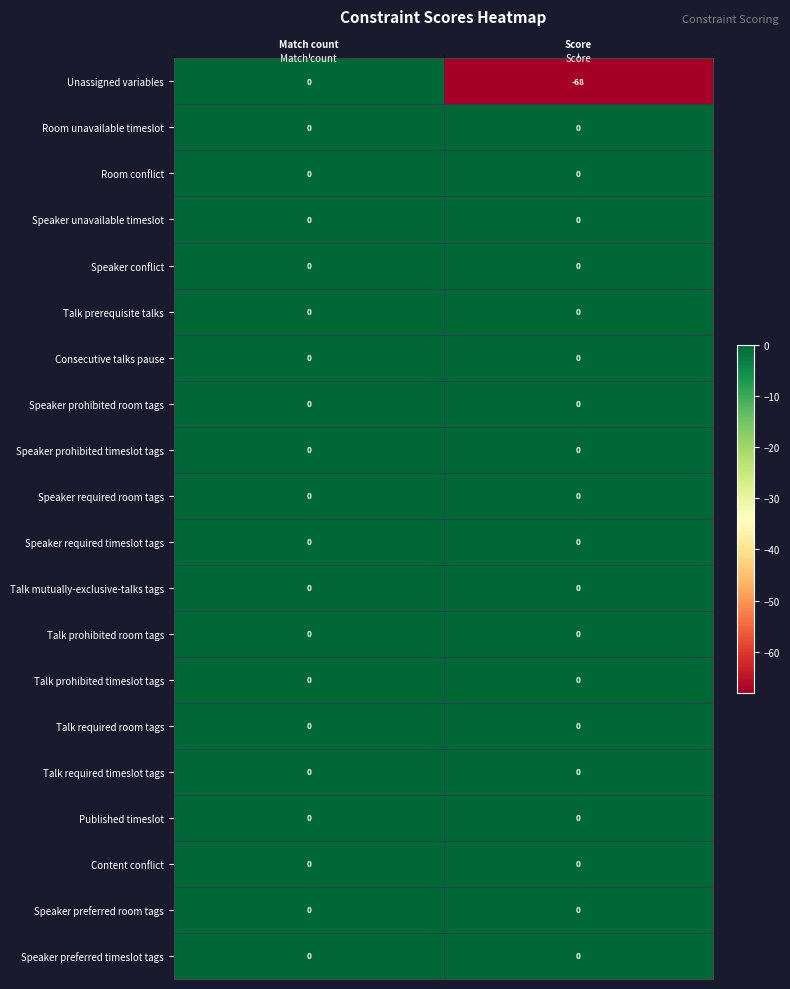

At which category does the chart reach its minimum across all series?

Score